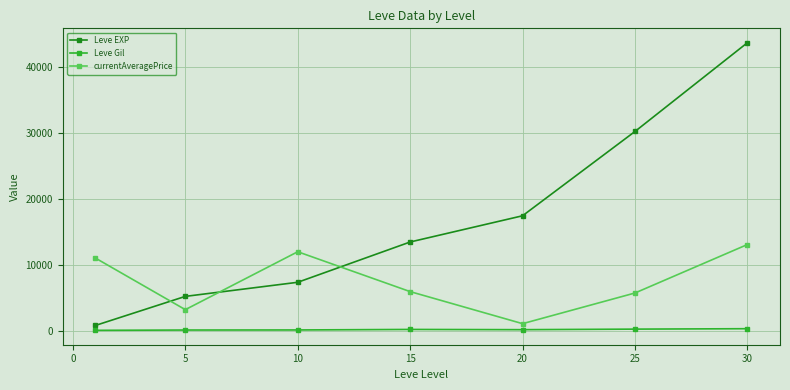

List the series in order of their peak value, lowest first.

Leve Gil, currentAveragePrice, Leve EXP